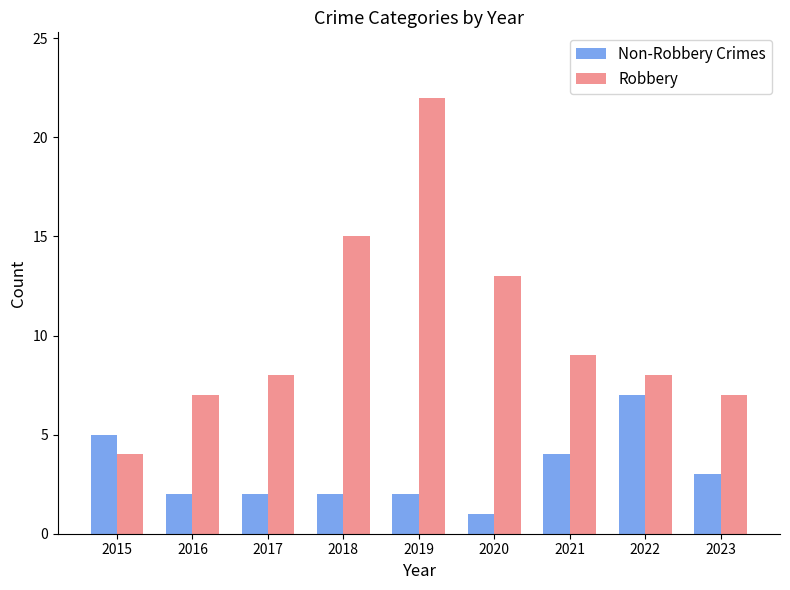

The value of Robbery at 2018 is 15. True or false?

True